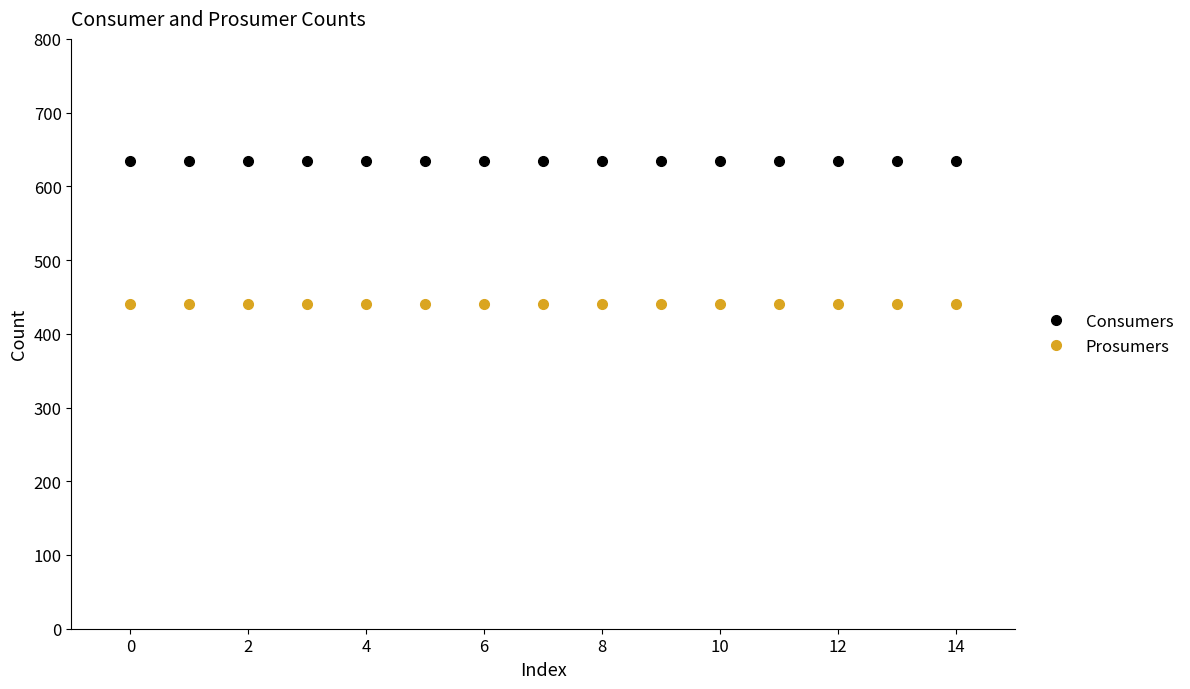

What is the average value of the Consumers series?

635